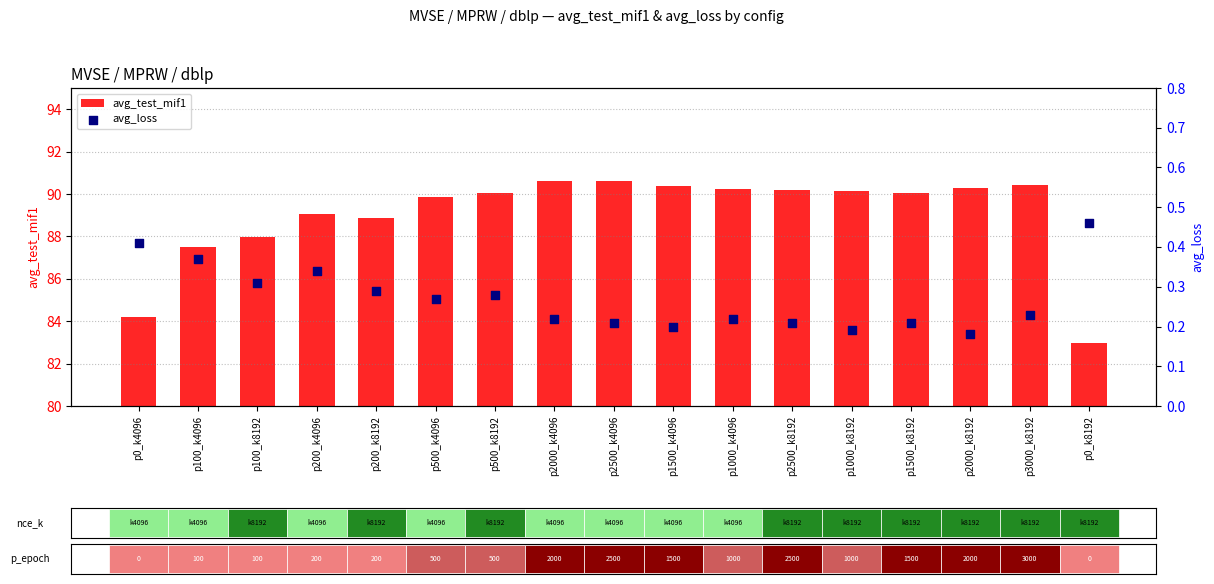

Which series has the largest total across all categories?

avg_test_mif1